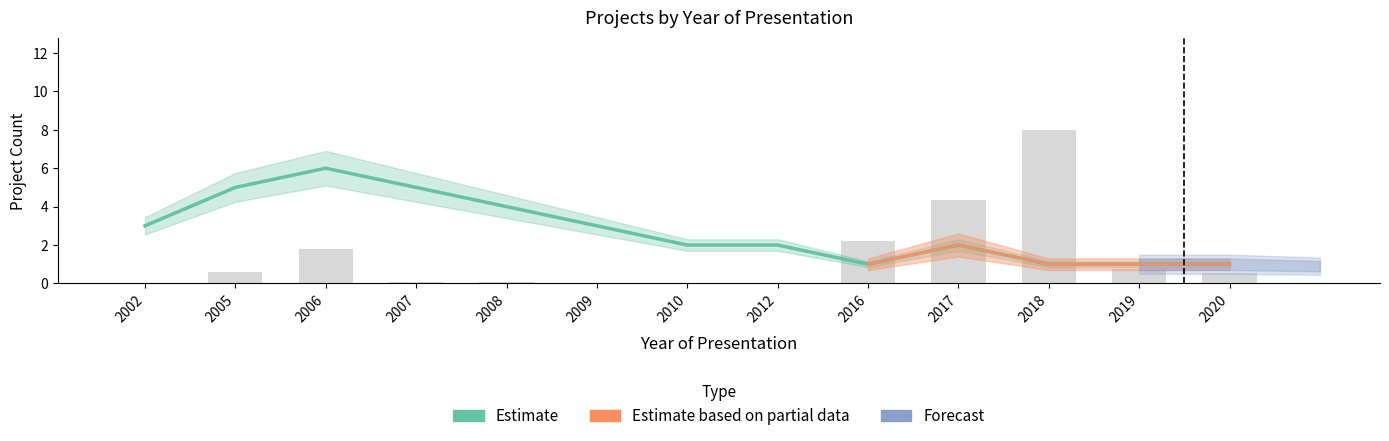

Reading right to left, what are all the values shown in this chart?

0.5	0.7	8.0	4.4	2.2	0.0	0.0	0.0	0.1	0.1	1.8	0.6	0.0